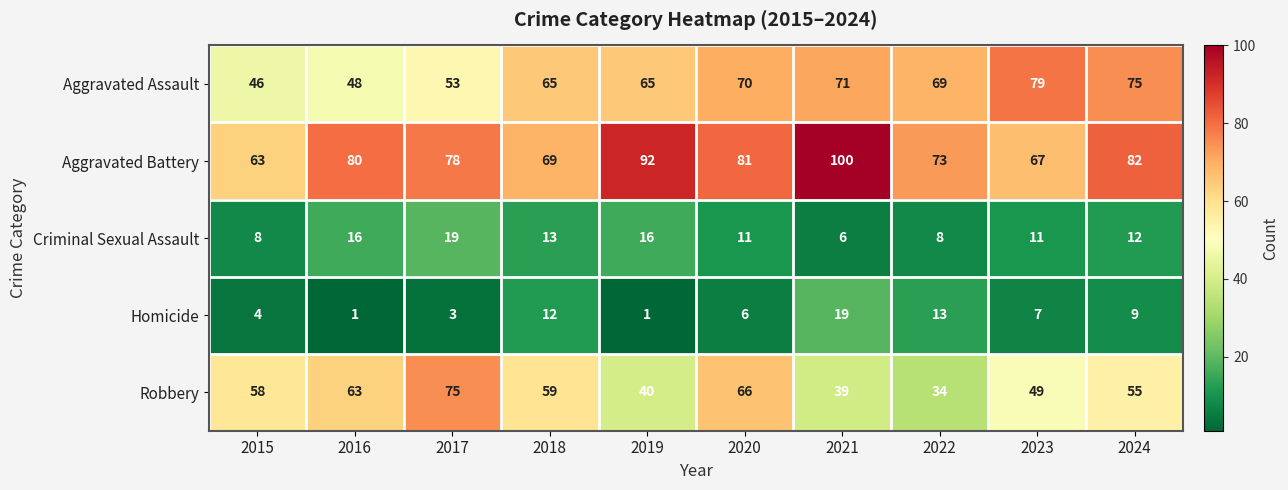

Which series changed the most between 2019 and 2024?

Robbery